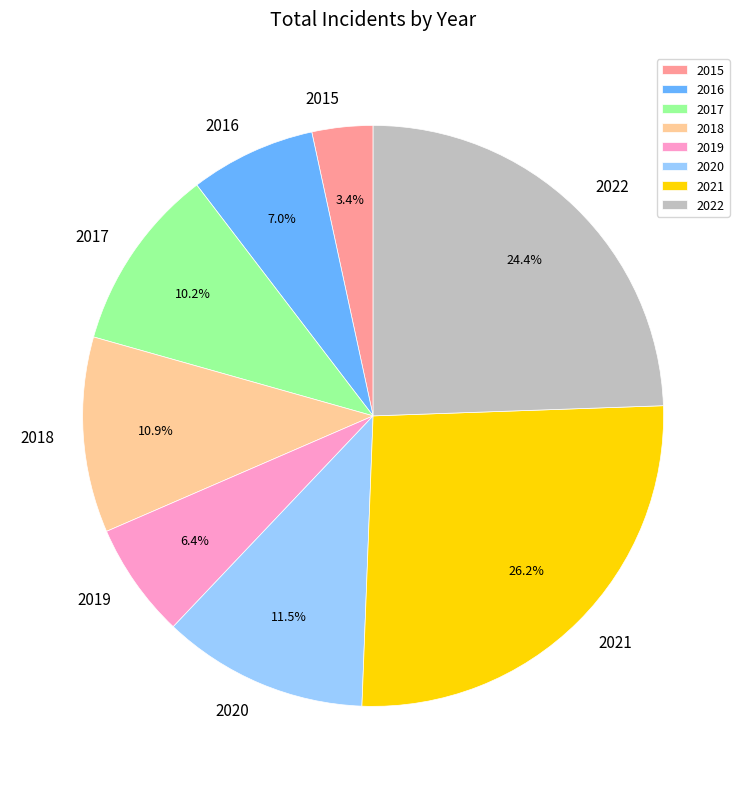

Approximately how many times larger is the value at 2020 compared to 2017?

1.1